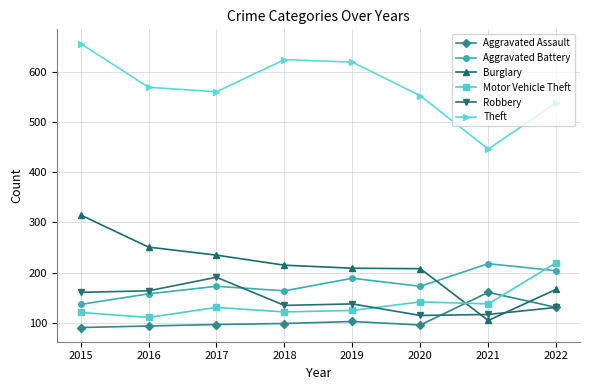

What is the average value of the Aggravated Battery series?

177